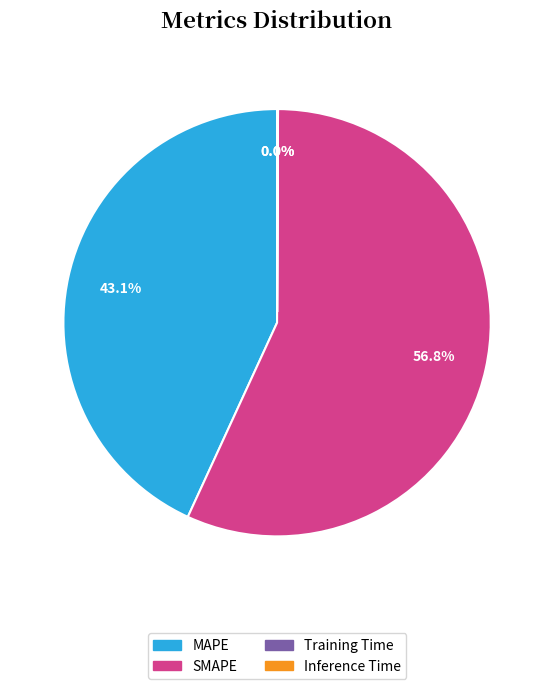

Does any single category account for the majority?

Yes